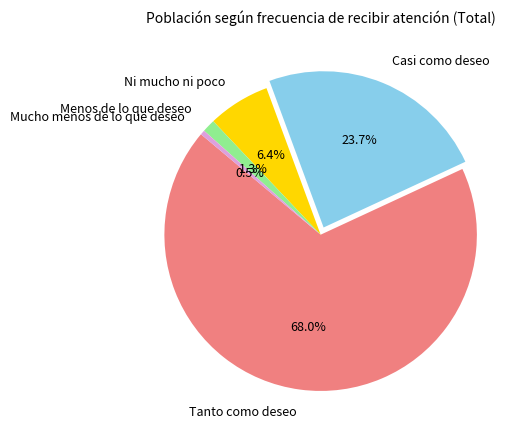

What is the total percentage of Mucho menos de lo que deseo and Menos de lo que deseo?

1.8%